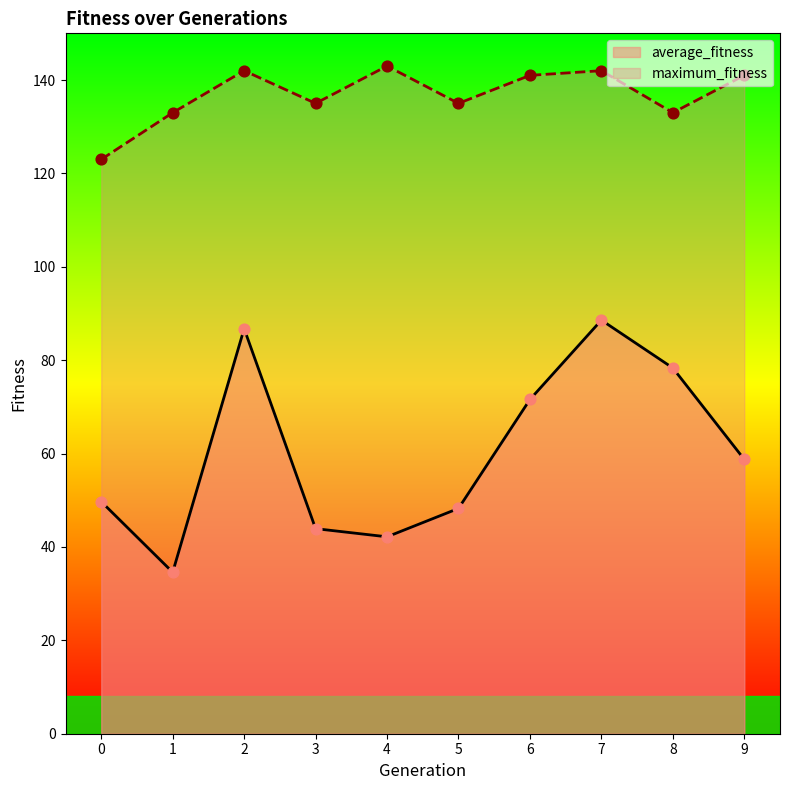

Is the value of average_fitness at 7 greater than the value of maximum_fitness at 2?

No